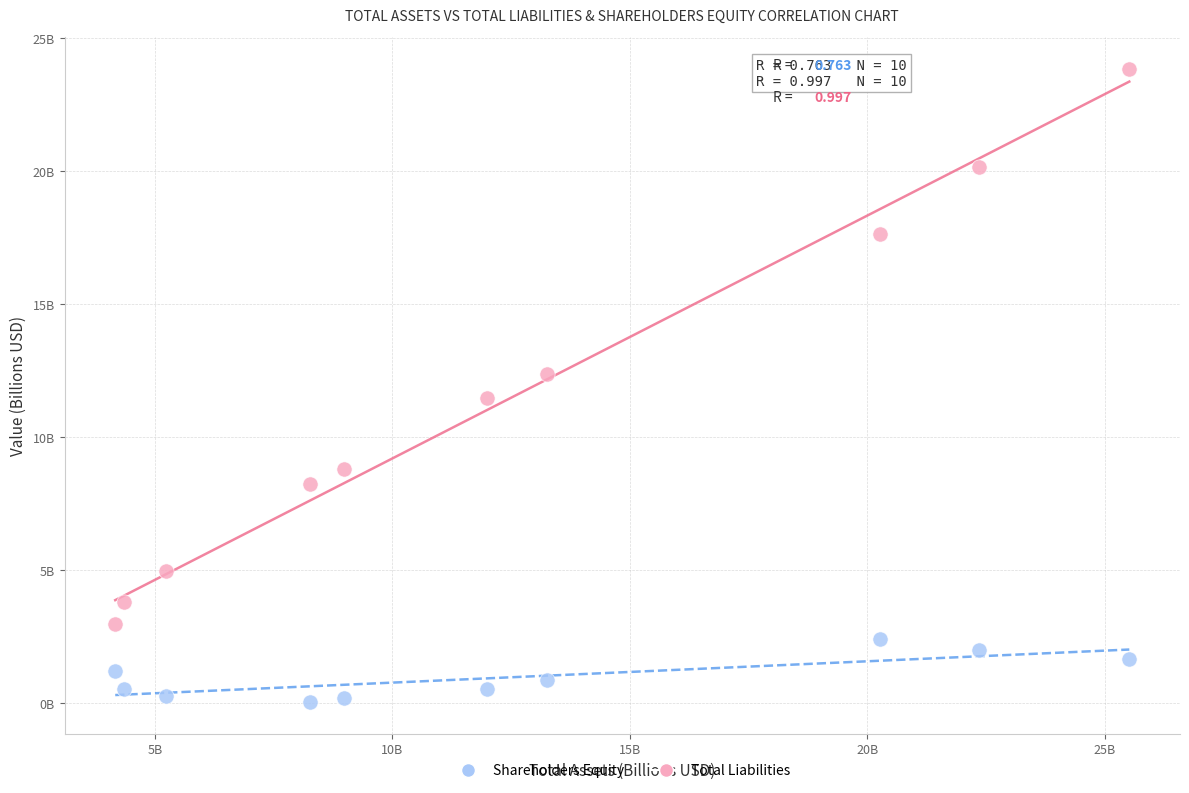

What are all the series names shown in the legend?

Shareholders Equity, Total Liabilities